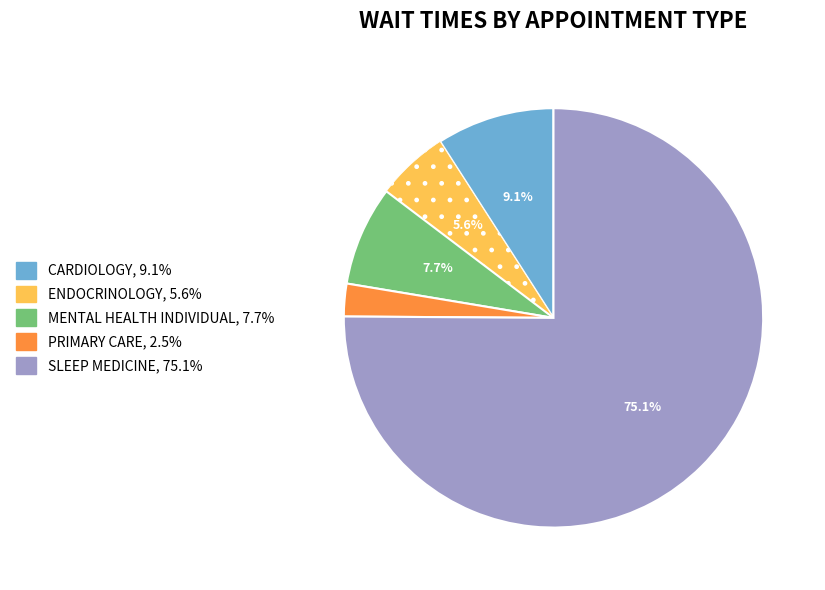

What is the majority slice?

SLEEP MEDICINE